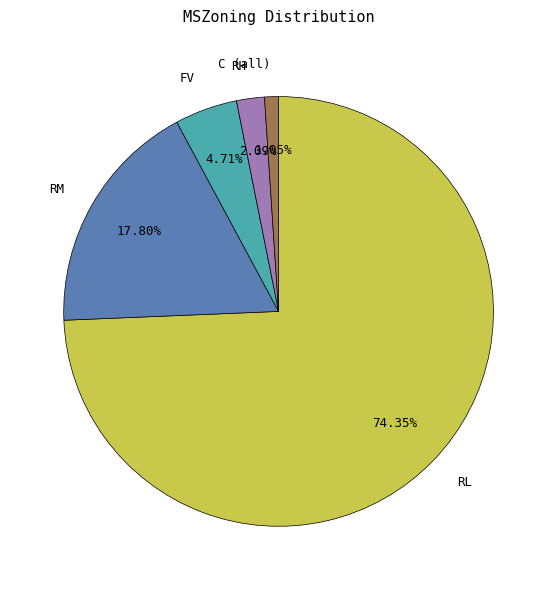

How many segments does this pie chart have?

5